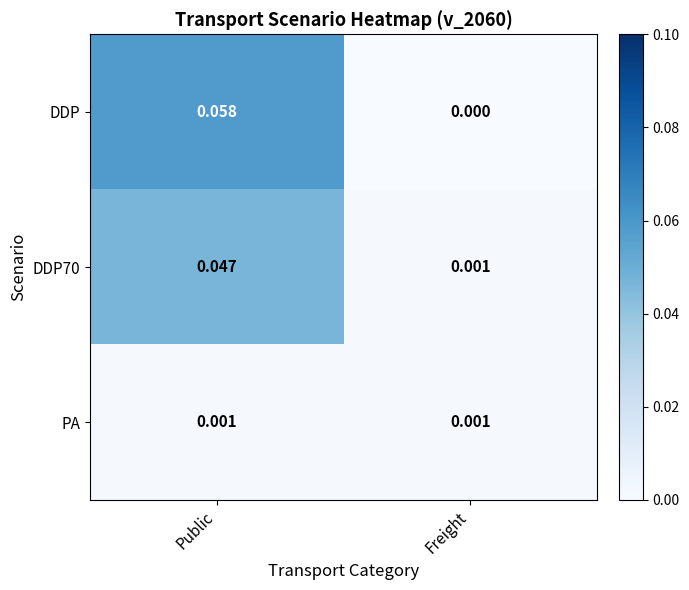

Which series has the largest total across all categories?

DDP